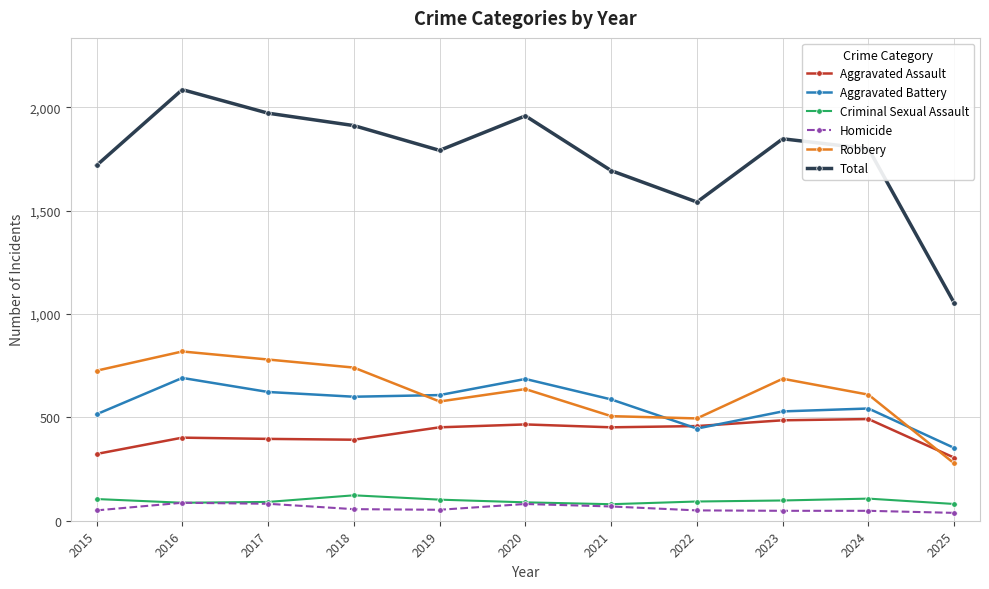

Does the chart have visible grid lines?

Yes